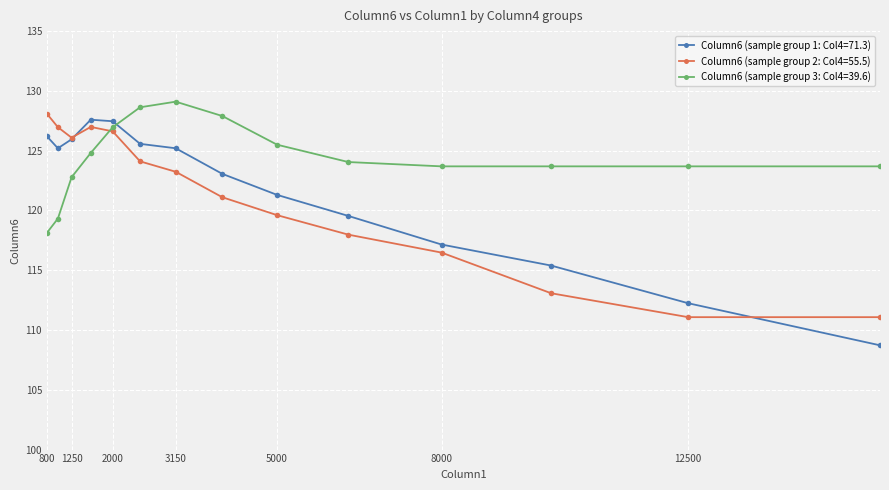

How many distinct data groups are displayed?

3